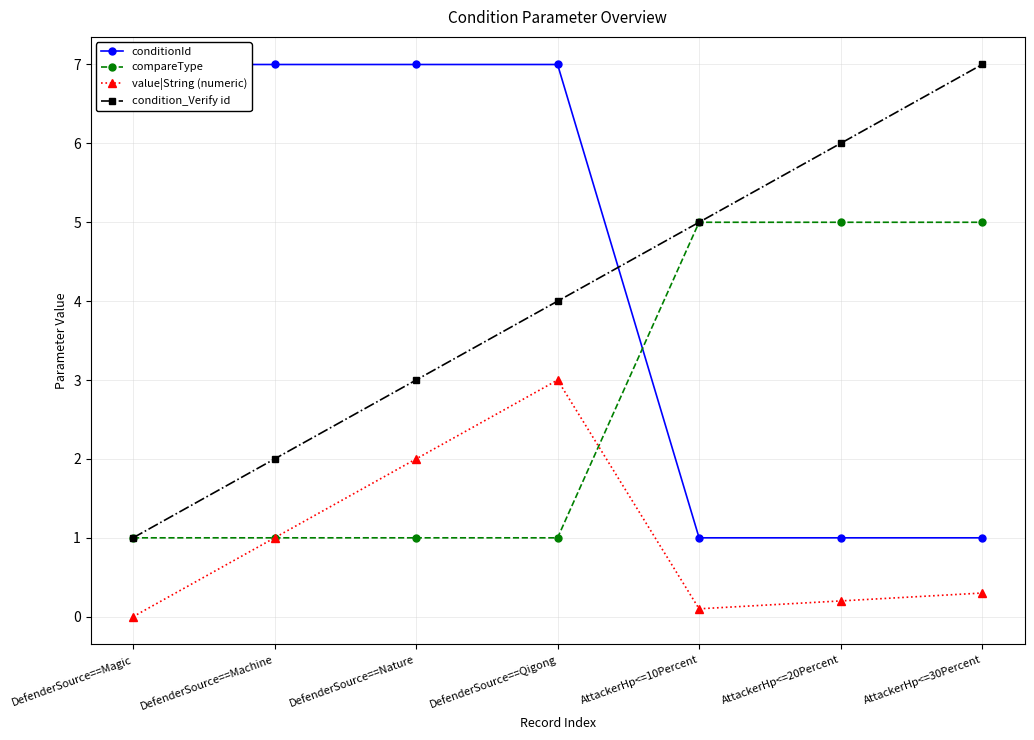

At which category is the sum across all series the highest?

DefenderSource==Qigong